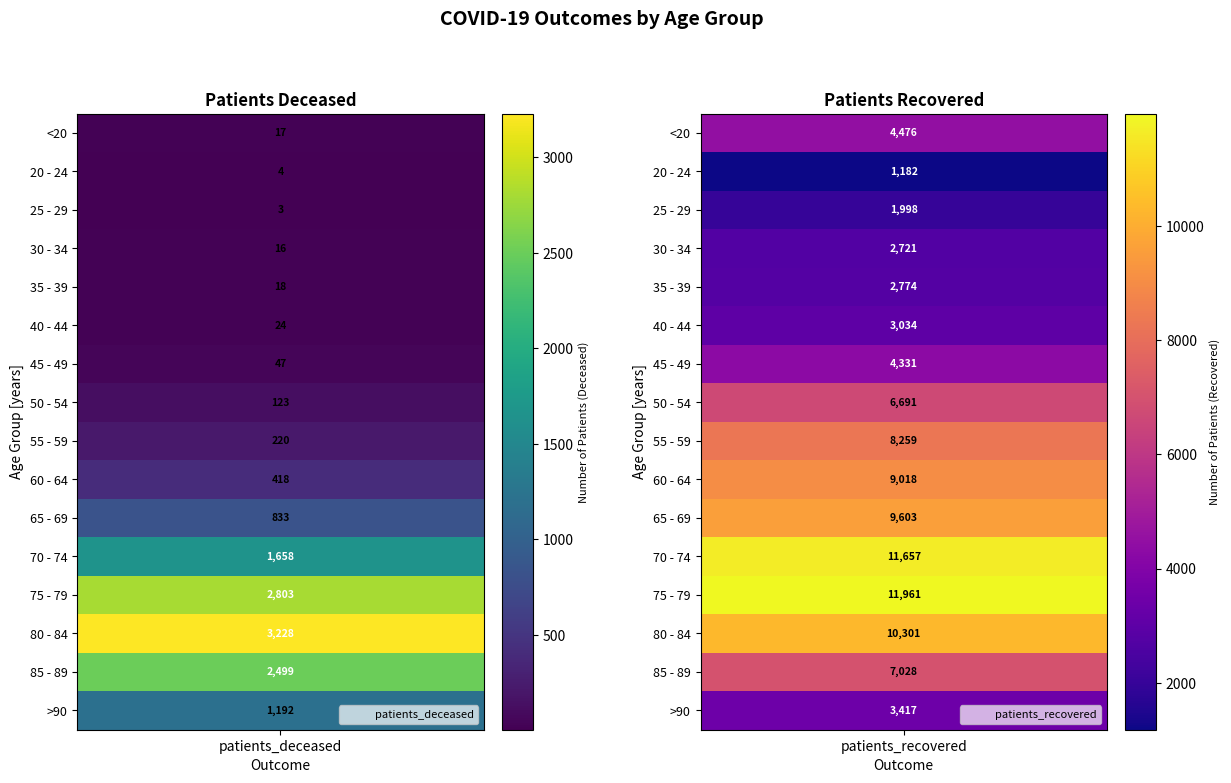

Reading left to right, what are all the values shown in this chart?

<20: 0=17	1=4476
20 - 24: 0=4	1=1182
25 - 29: 0=3	1=1998
30 - 34: 0=16	1=2721
35 - 39: 0=18	1=2774
40 - 44: 0=24	1=3034
45 - 49: 0=47	1=4331
50 - 54: 0=123	1=6691
55 - 59: 0=220	1=8259
60 - 64: 0=418	1=9018
65 - 69: 0=833	1=9603
70 - 74: 0=1658	1=11657
75 - 79: 0=2803	1=11961
80 - 84: 0=3228	1=10301
85 - 89: 0=2499	1=7028
>90: 0=1192	1=3417